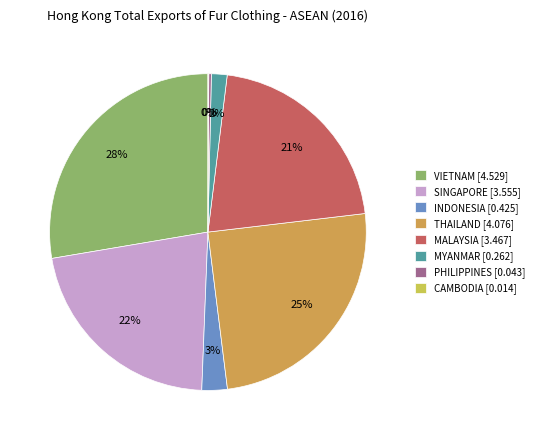

True or false: MALAYSIA accounts for 28% of the total.

False